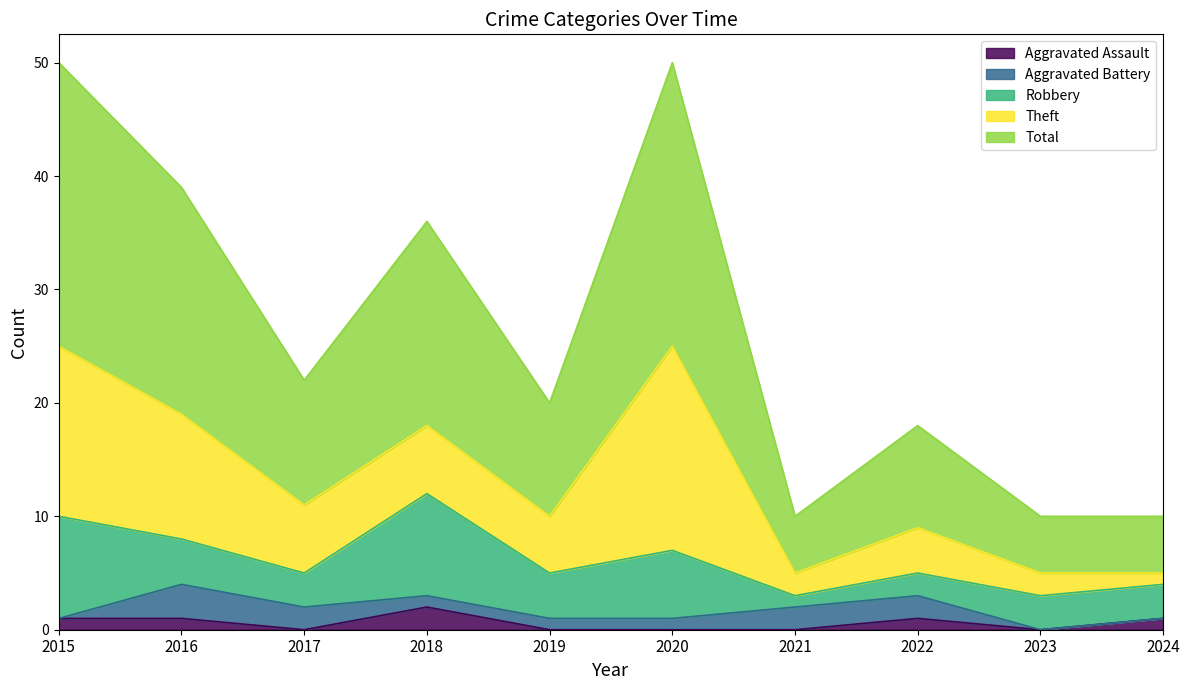

What are all the series names shown in the legend?

Aggravated Assault, Aggravated Battery, Robbery, Theft, Total